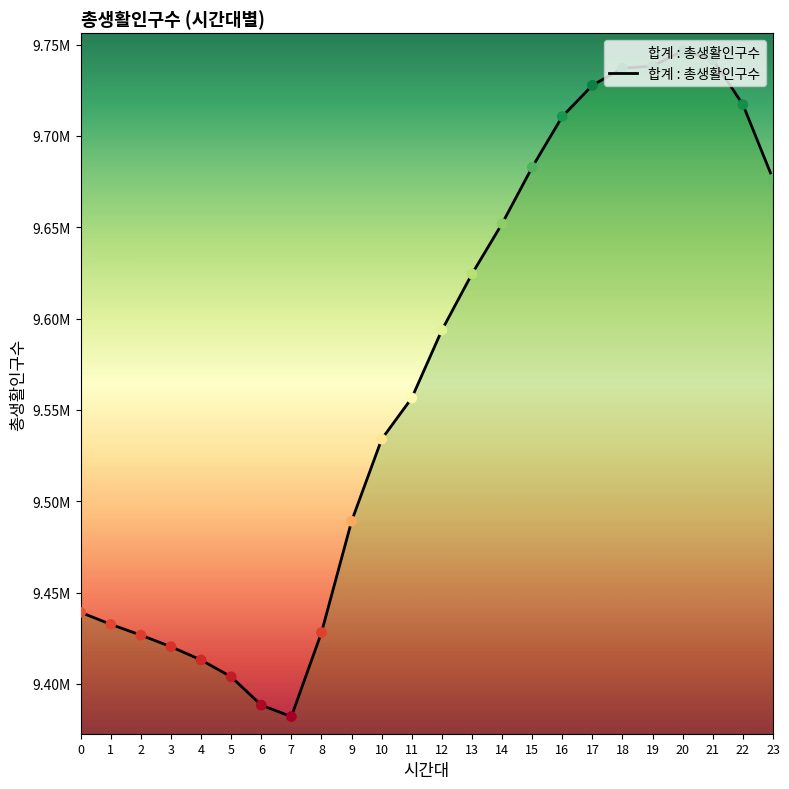

Does the chart have visible grid lines?

No